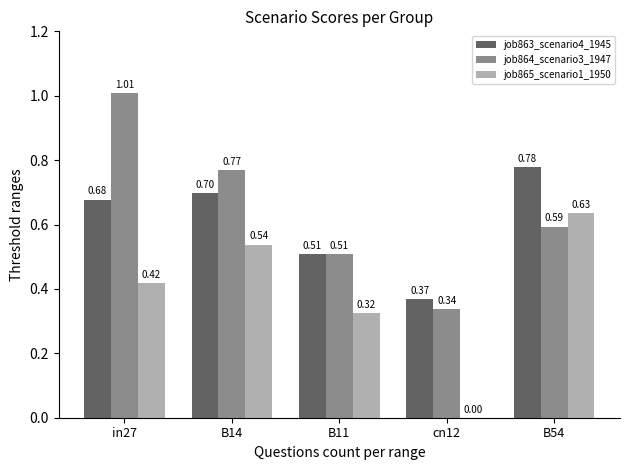

Does the chart contain stacked bars?

No